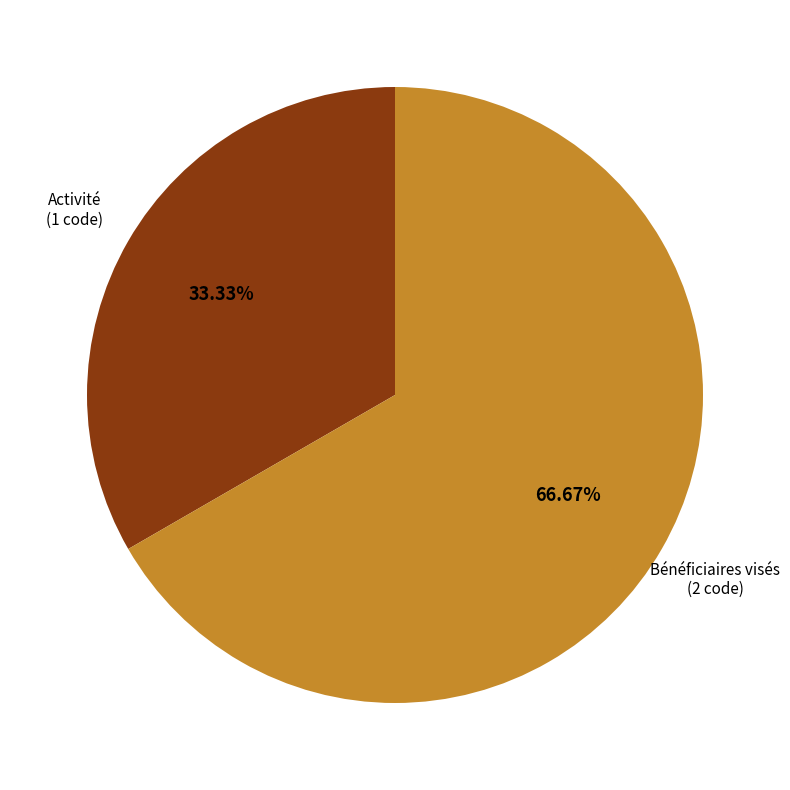

Rank the categories by value from lowest to highest.

Activité, Bénéficiaires visés